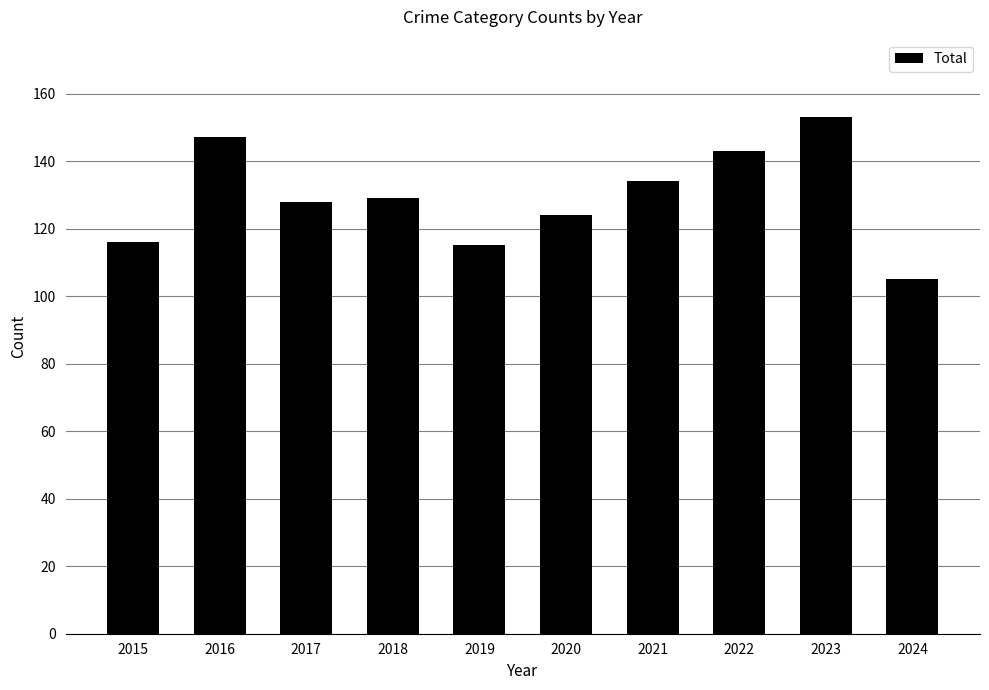

What is the sum of all values?

1294